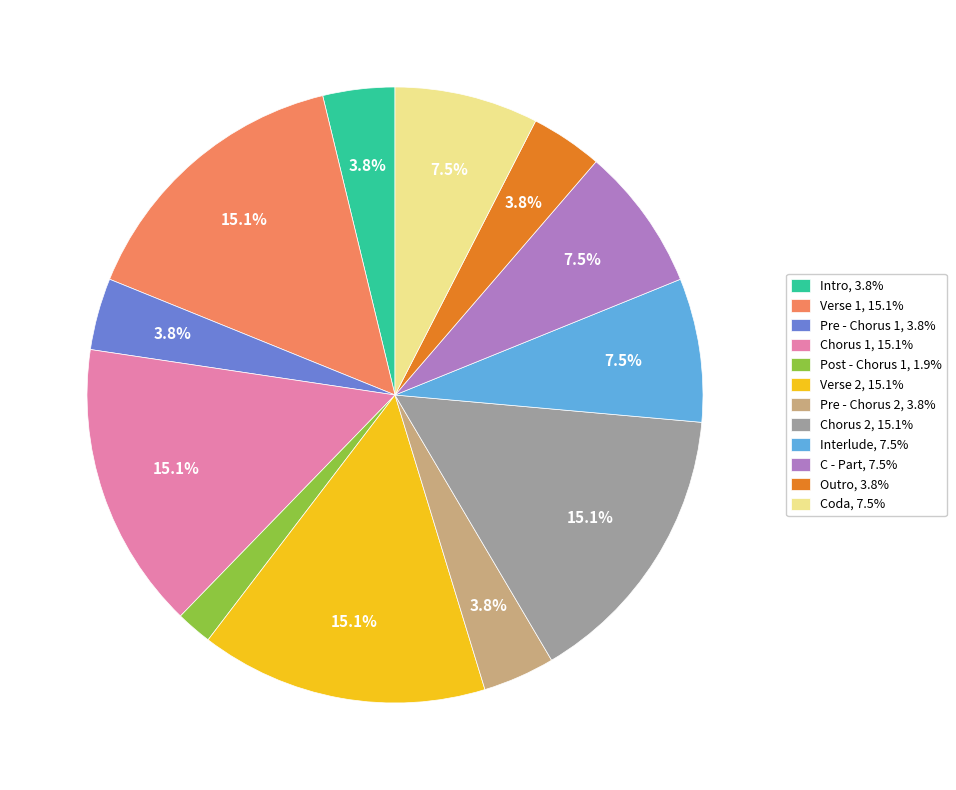

Between Chorus 1, 15.1% and Pre - Chorus 2, 3.8%, which is larger?

Chorus 1, 15.1%